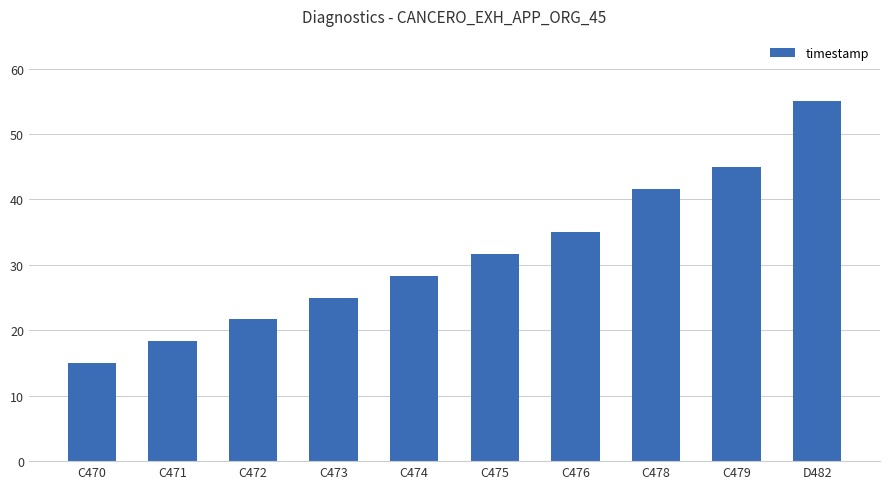

What position from the left is C475?

6